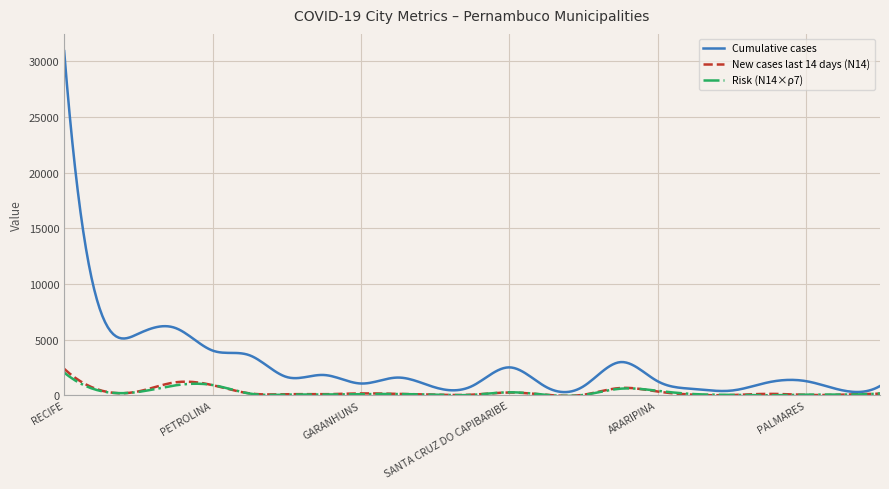

Which series has the largest total across all categories?

Cumulative cases